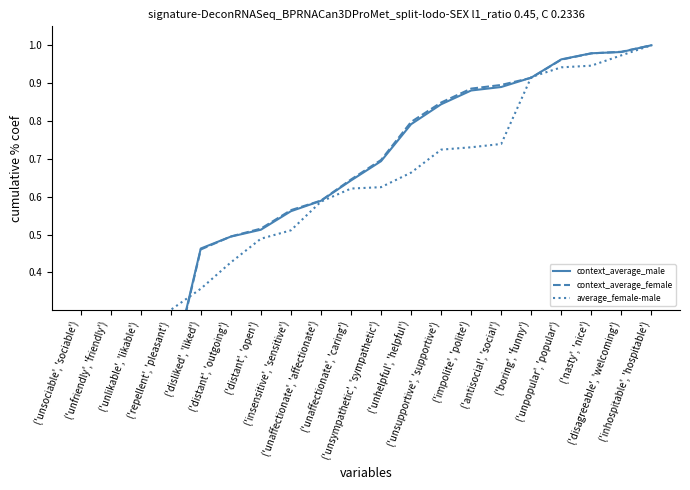

True or false: context_average_female has a value of 0.8 at ('distant', 'open').

False